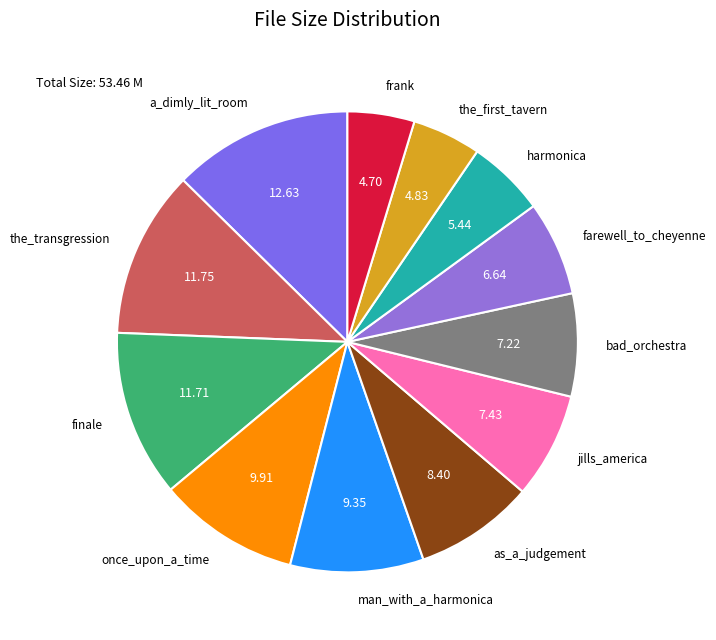

Is the_first_tavern the majority of the pie?

No